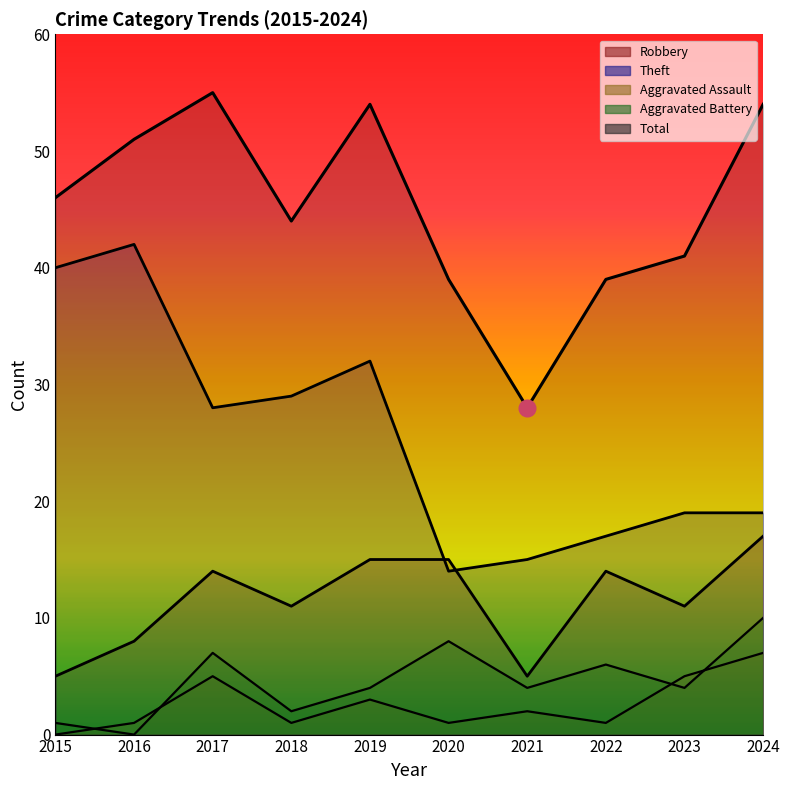

True or false: Theft and Total cross at least once.

False